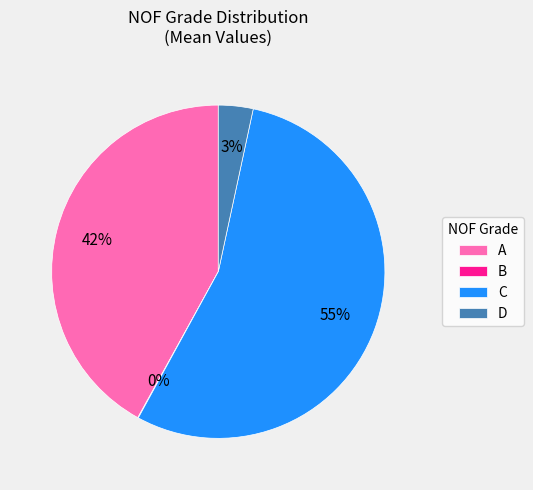

Which has a higher value, A or C?

C